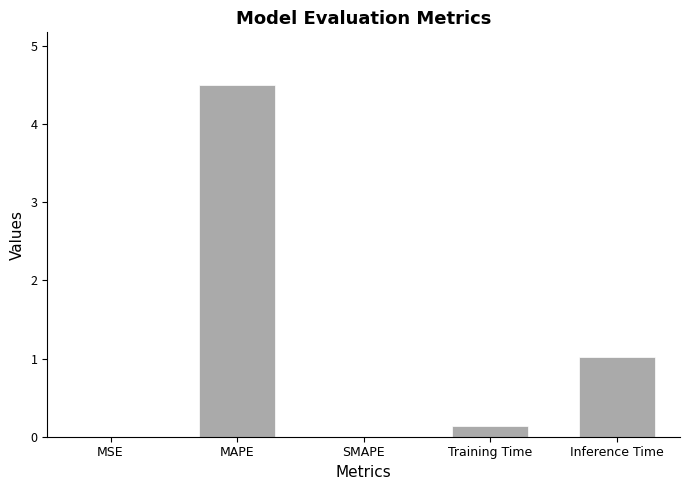

What is the sum of the values at Training Time and MAPE?

4.6